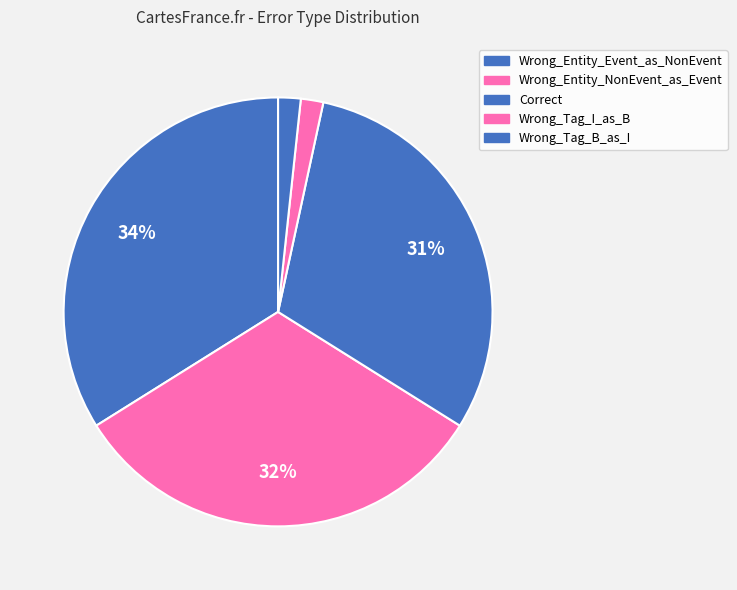

True or false: Wrong_Tag_B_as_I accounts for 2% of the total.

True